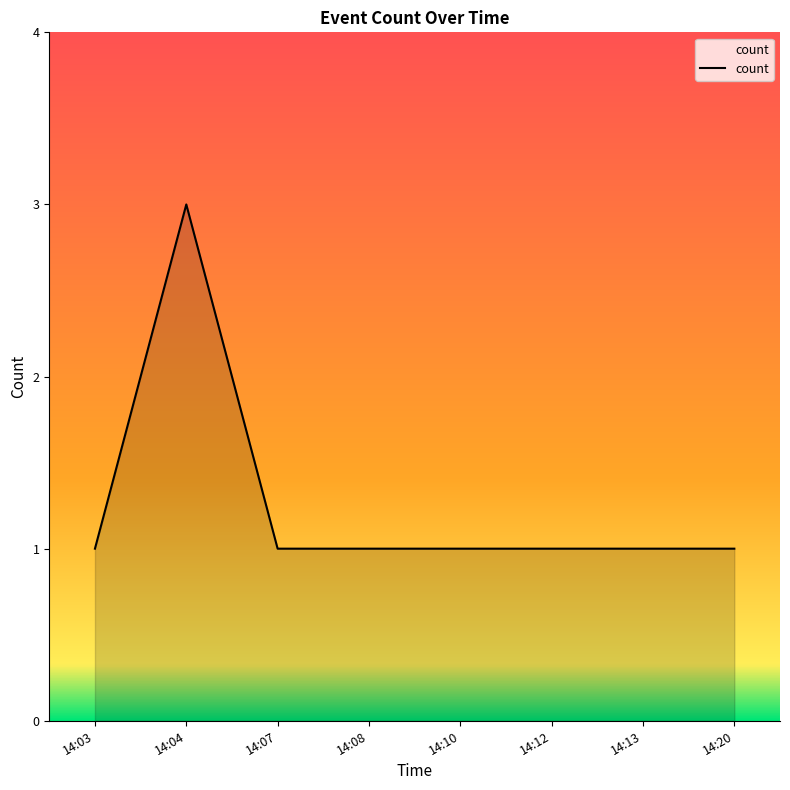

Where is the first local maximum?

14:04